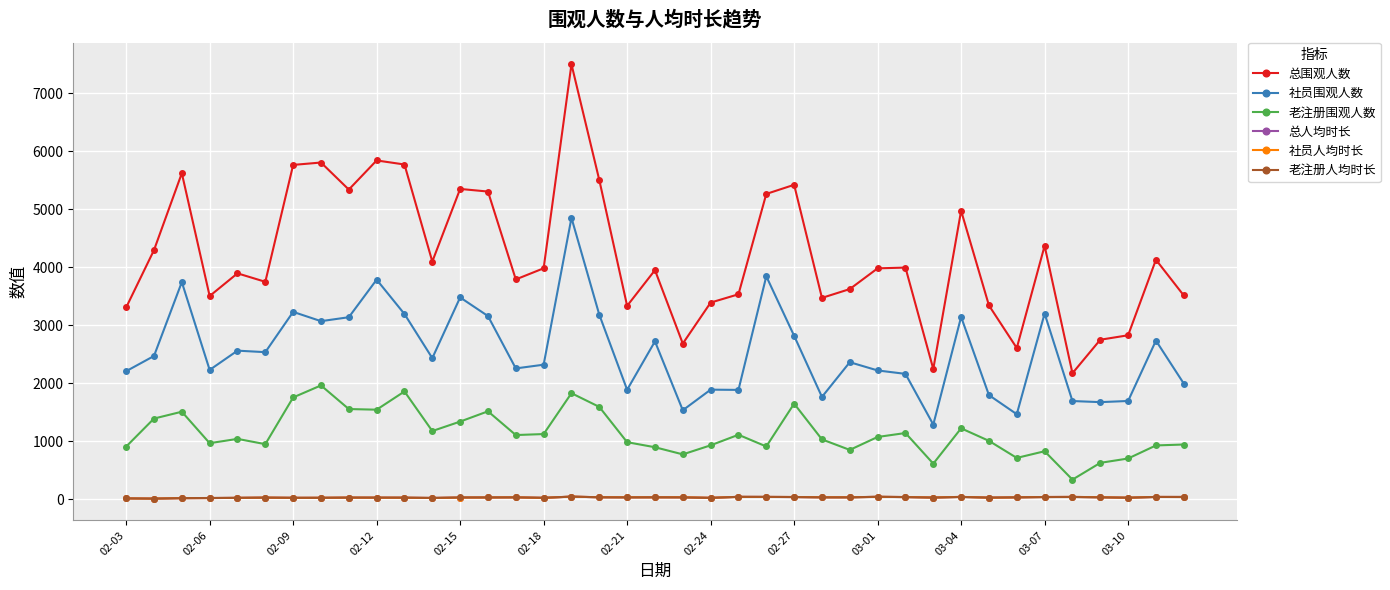

What is the value of the 社员围观人数 point at the 9th from the left?

3139.0